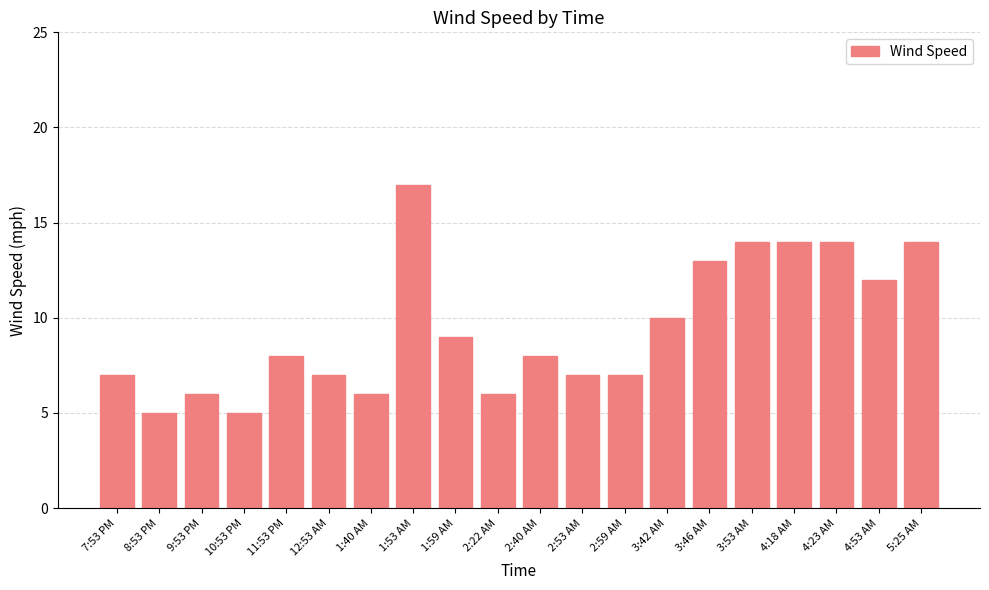

At which label is the value closest to 11?

3:42 AM